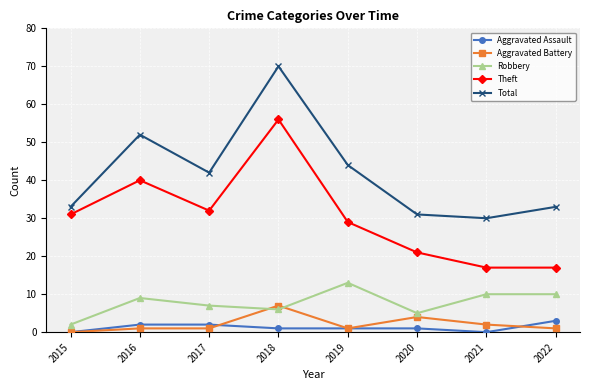

What is the value of the Aggravated Assault point at the 4th from the left?

1